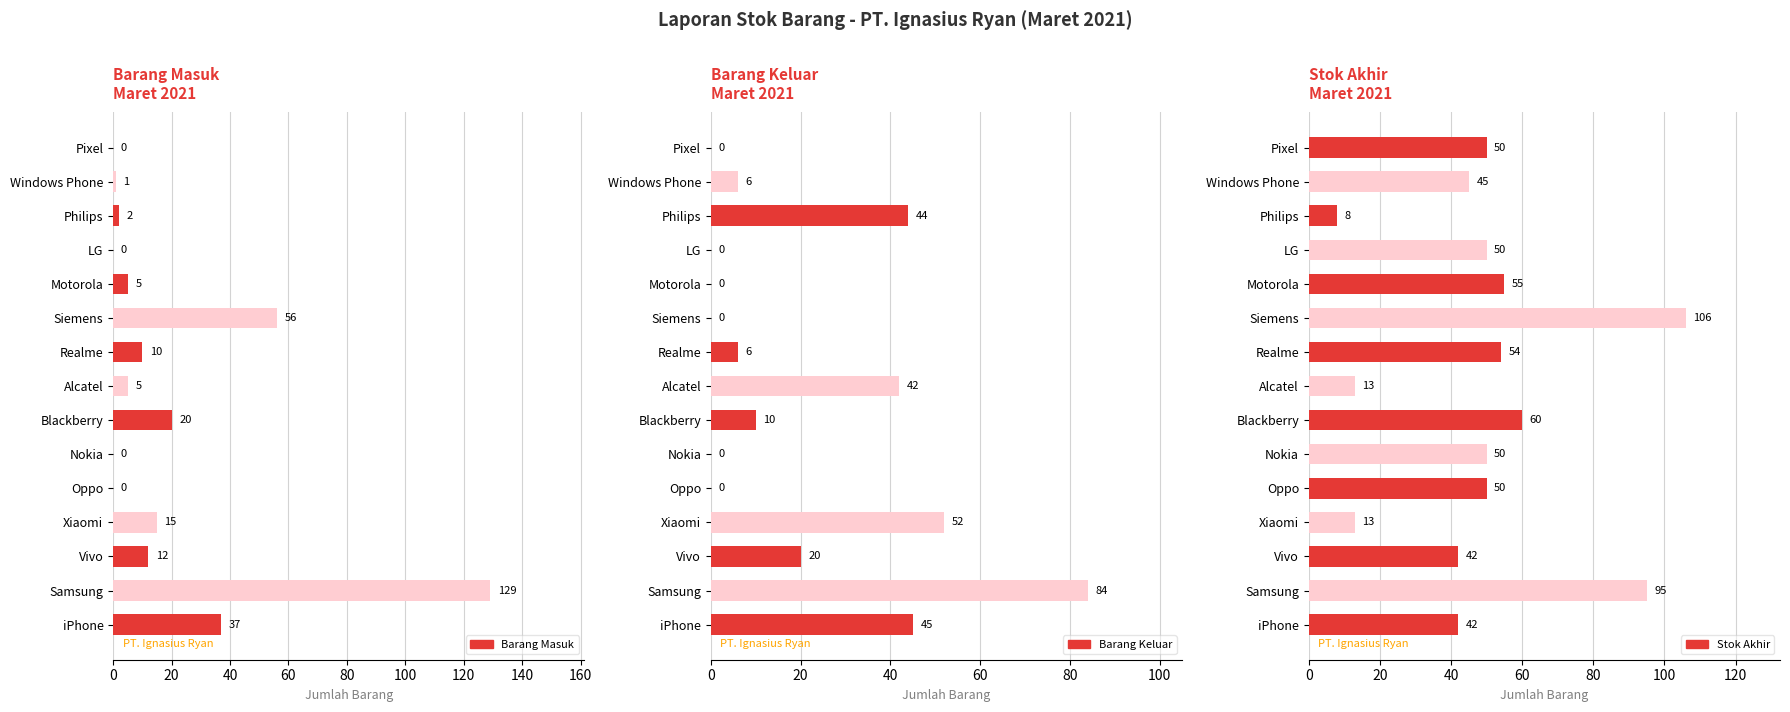

How many data points does each series have?

15